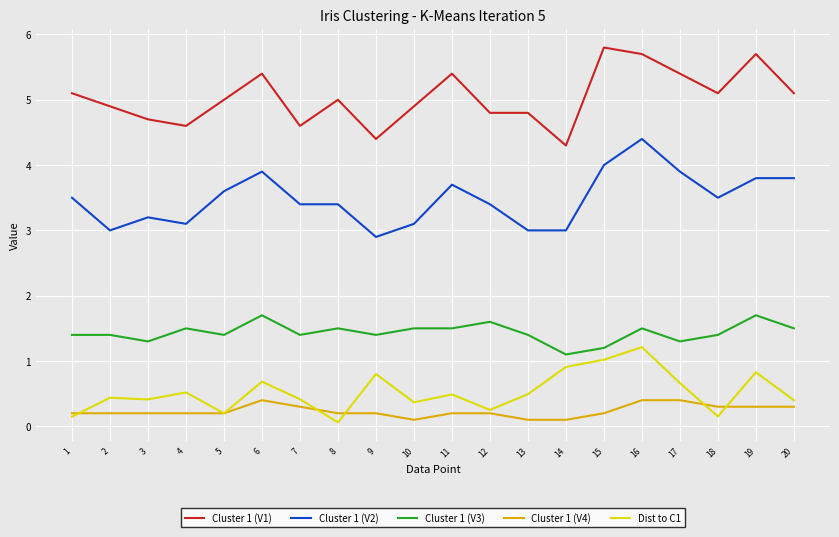

What is the average value of the Dist to C1 series?

0.5